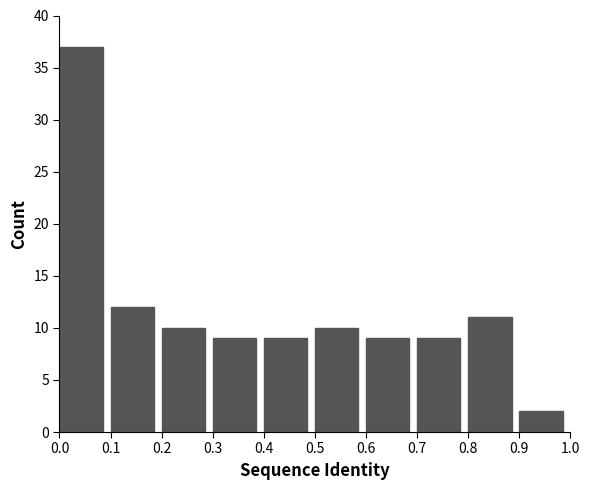

What is the height of the bar covering 0.7 to 0.8 on the x-axis? The values are not printed on the chart, so give them approximately, as read against the axis.

9